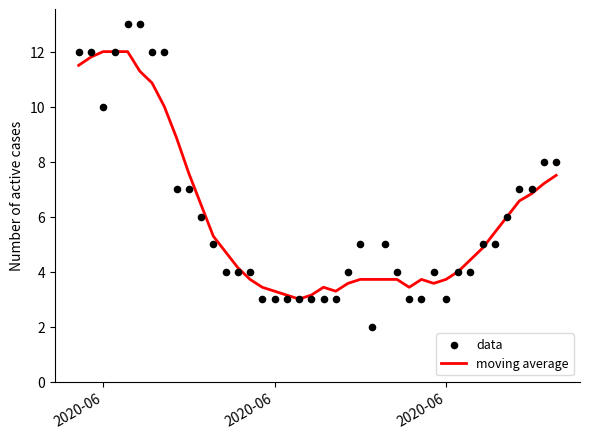

Which series contains the lowest Y value?

data